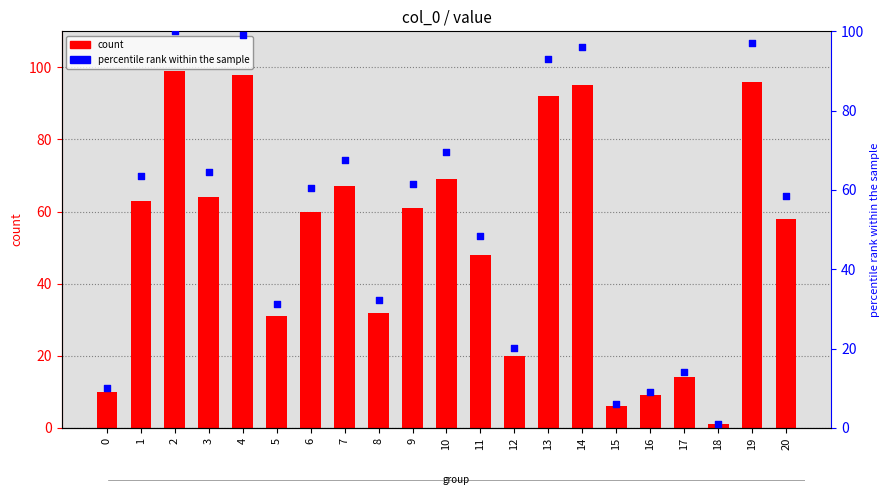

Which series has the largest total across all categories?

percentile rank within the sample